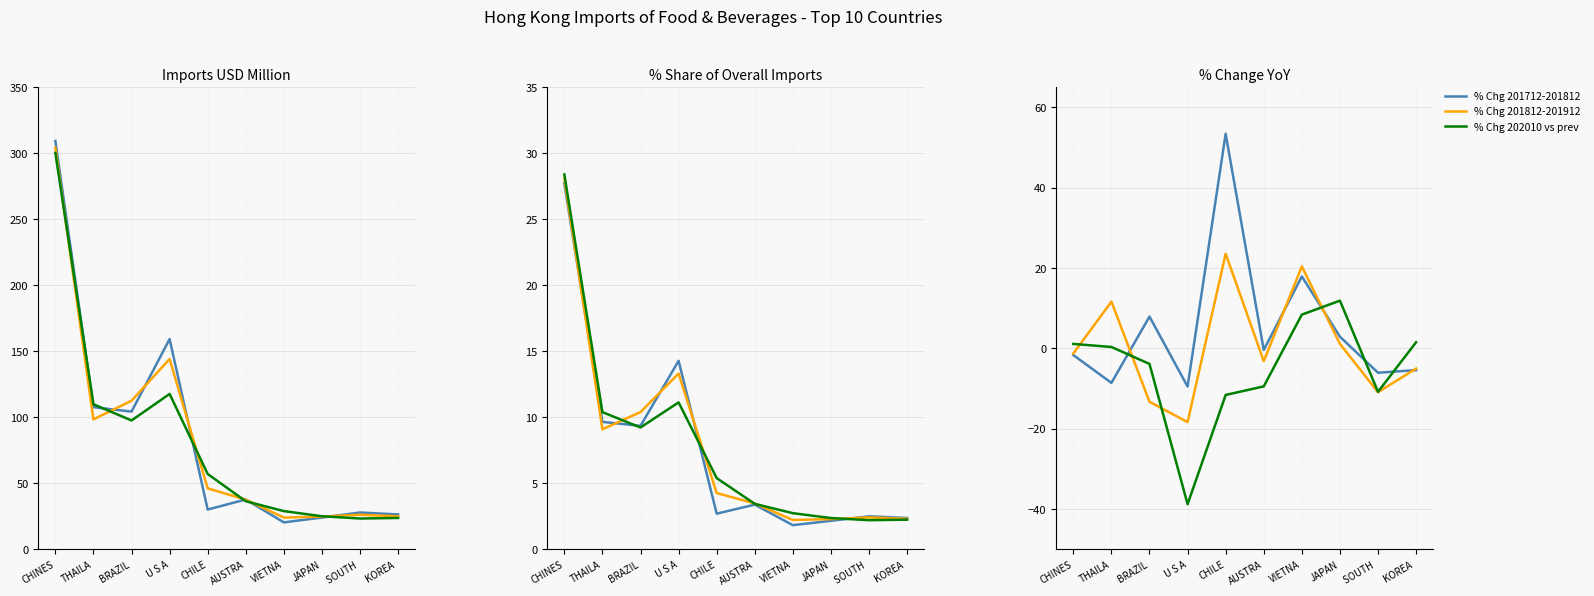

The % Chg 202010 vs prev series shows -21.2 at U S A. True or false?

False